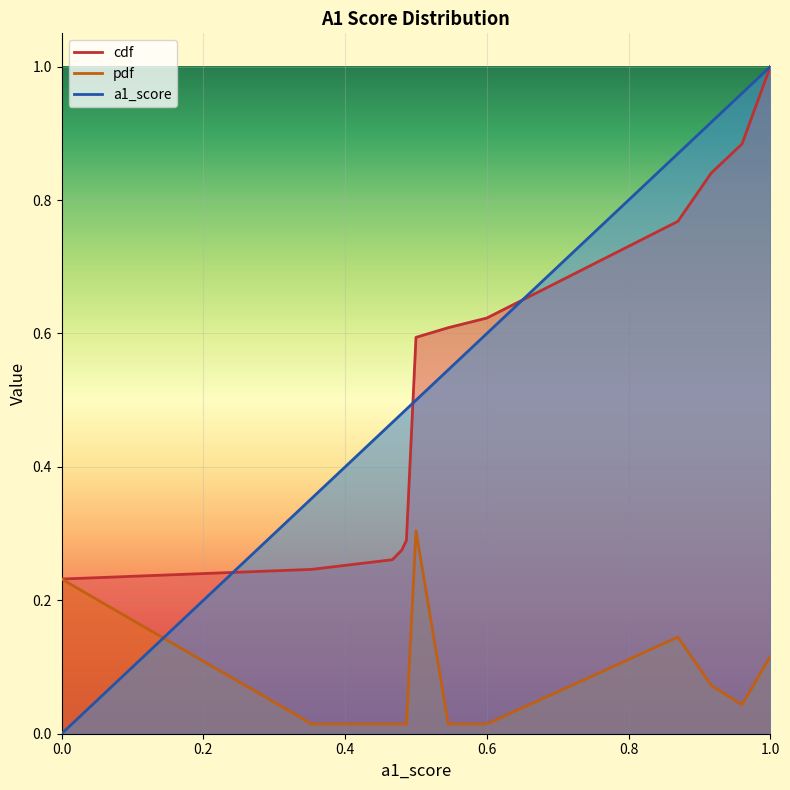

True or false: cdf has more than 2 points higher than both neighbors.

False